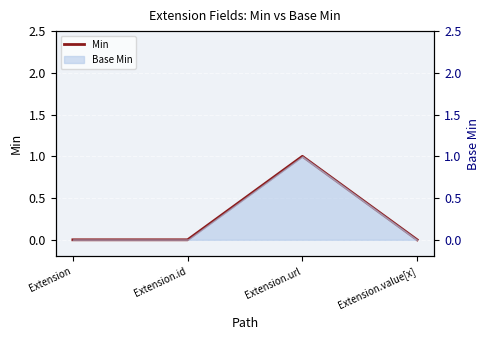

Between Extension.id and Extension, which is larger?

Extension.id